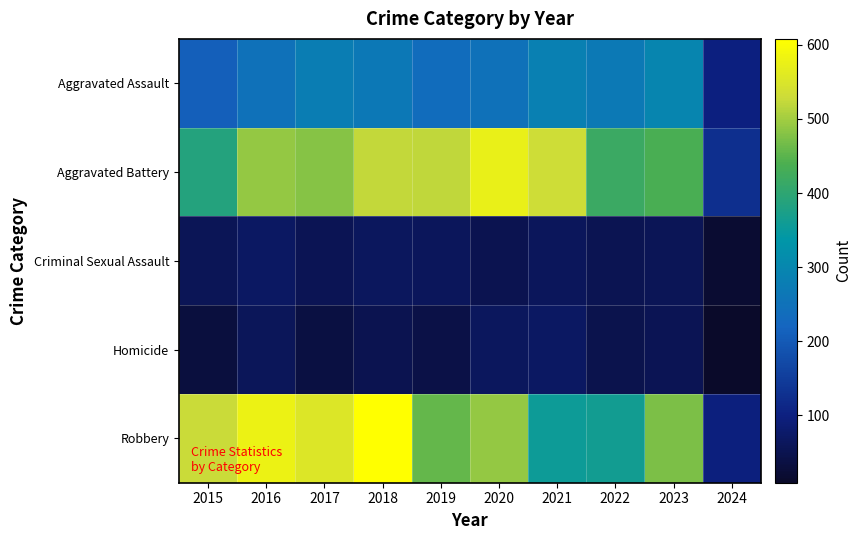

Between 2024 and 2019, which is larger?

2019